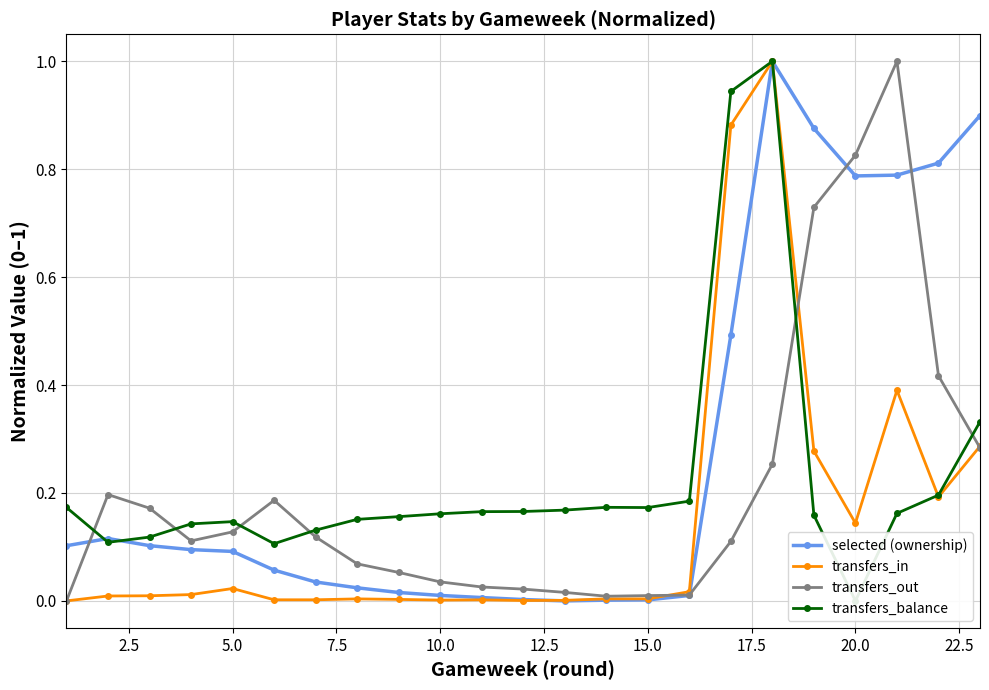

Reading left to right, what are all the values shown in this chart?

selected (ownership): 0.1	0.1	0.1	0.1	0.1	0.1	0.0	0.0	0.0	0.0	0.0	0.0	0.0	0.0	0.0	0.0	0.5	1.0	0.9	0.8	0.8	0.8	0.9
transfers_in: 0.0	0.0	0.0	0.0	0.0	0.0	0.0	0.0	0.0	0.0	0.0	0.0	0.0	0.0	0.0	0.0	0.9	1.0	0.3	0.1	0.4	0.2	0.3
transfers_out: 0.0	0.2	0.2	0.1	0.1	0.2	0.1	0.1	0.1	0.0	0.0	0.0	0.0	0.0	0.0	0.0	0.1	0.3	0.7	0.8	1.0	0.4	0.3
transfers_balance: 0.2	0.1	0.1	0.1	0.1	0.1	0.1	0.2	0.2	0.2	0.2	0.2	0.2	0.2	0.2	0.2	0.9	1.0	0.2	0.0	0.2	0.2	0.3